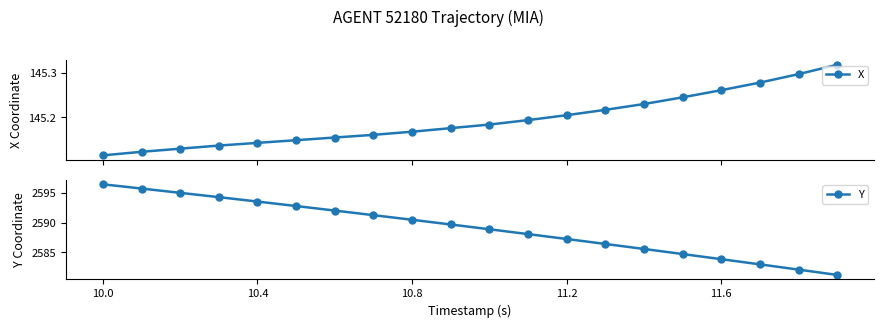

True or false: X has more than 2 interior local peaks.

False